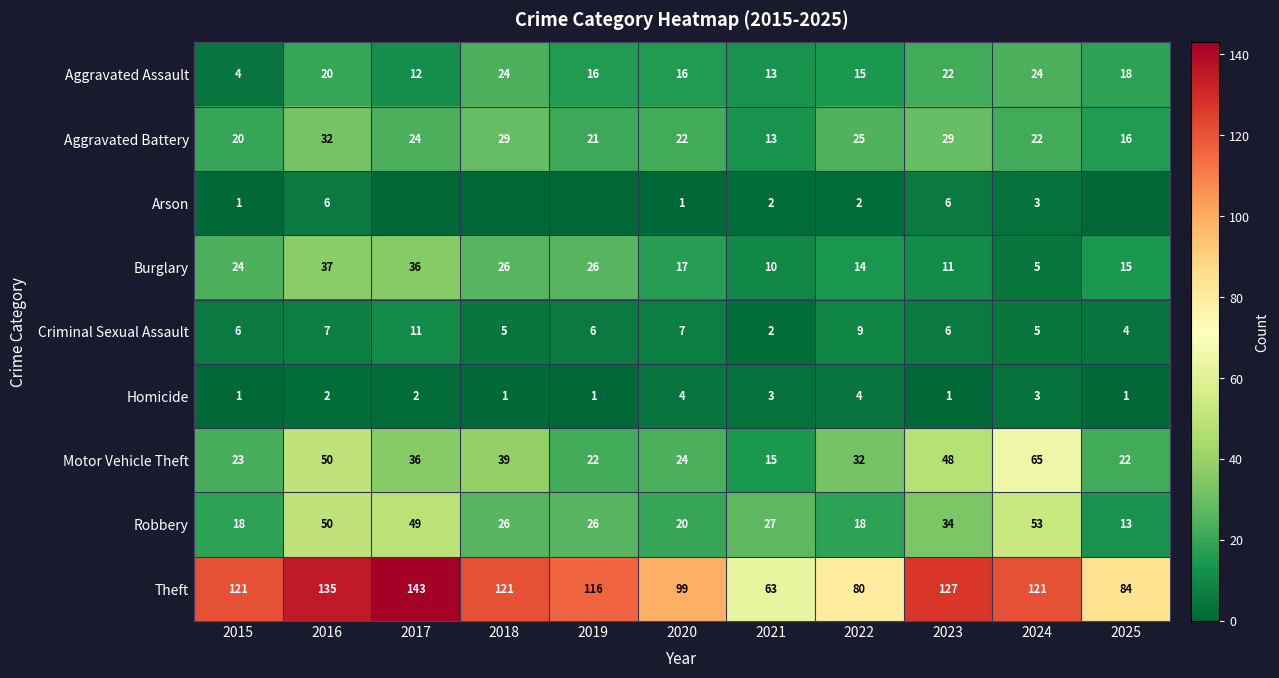

What is the difference between the maximum and minimum values in the Homicide series?

3